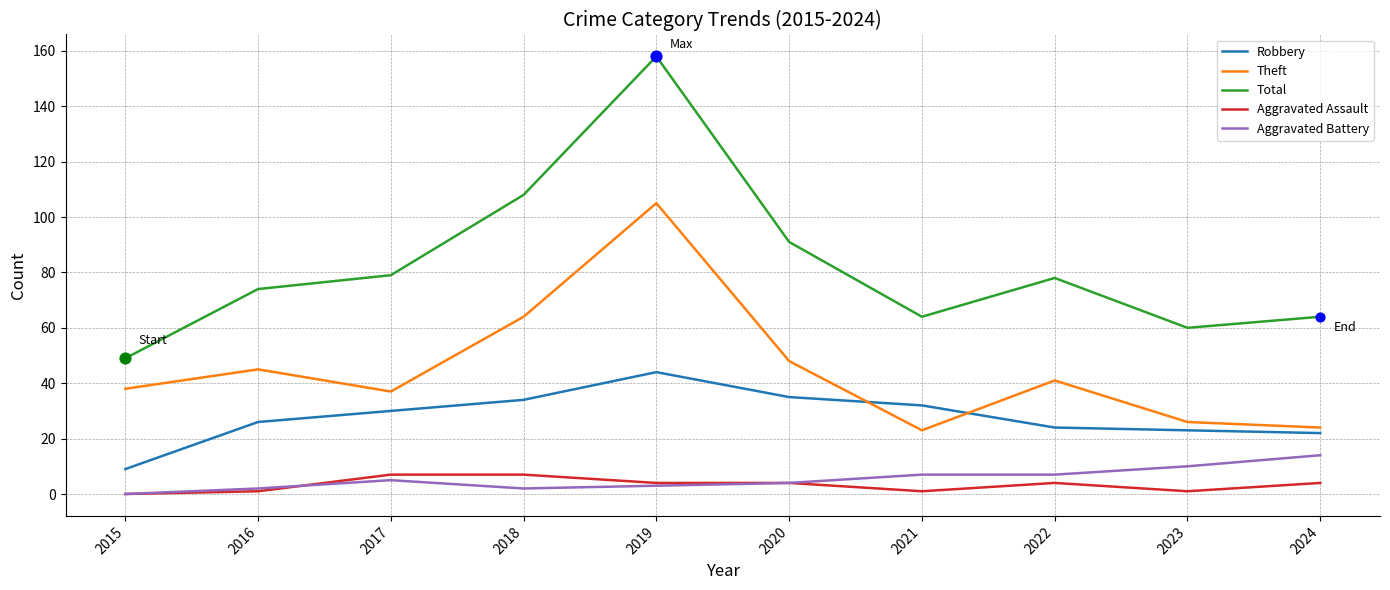

Which series has the widest spread of values?

Total